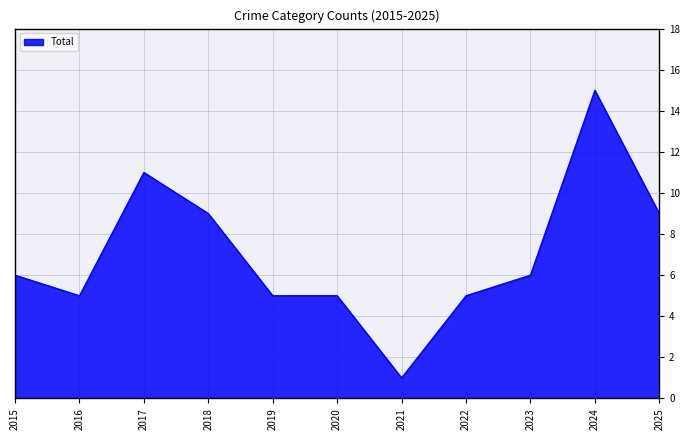

What is the difference between the values at 2024 and 2021?

14